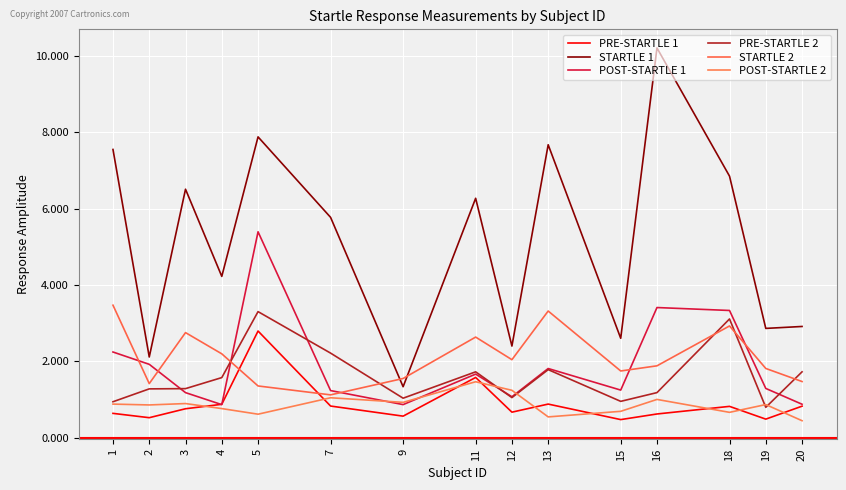

At how many categories does at least one series exceed 3?

9